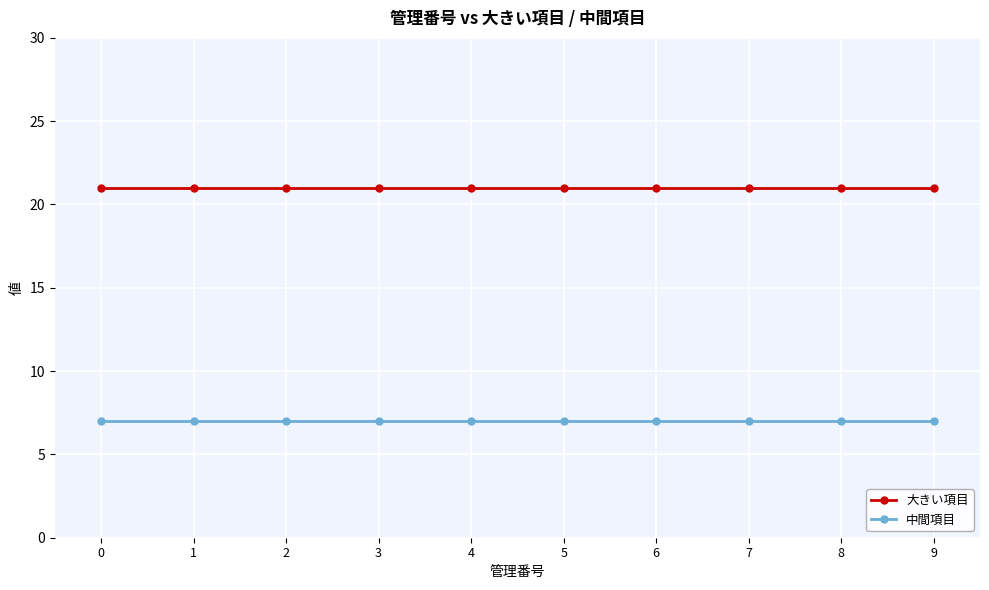

At how many categories does at least one series exceed 13?

10